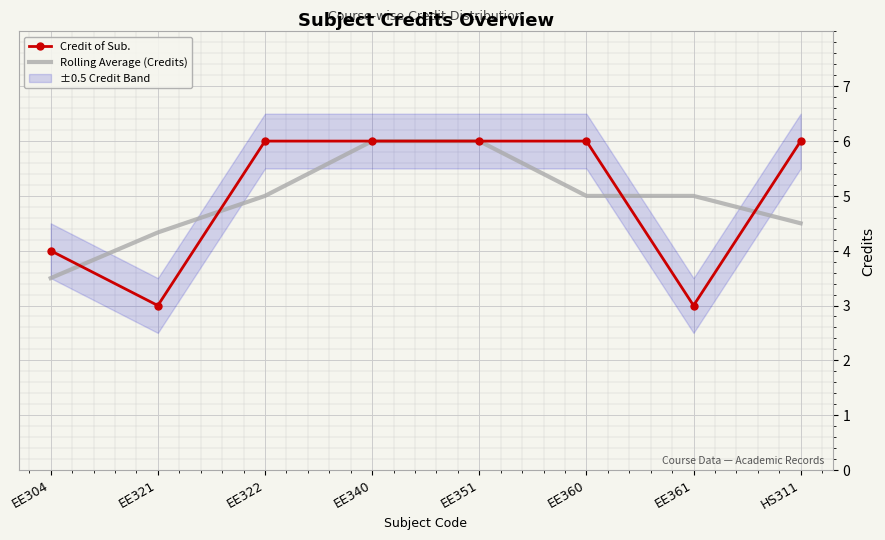

Which has a higher value, EE304 or EE322?

EE322